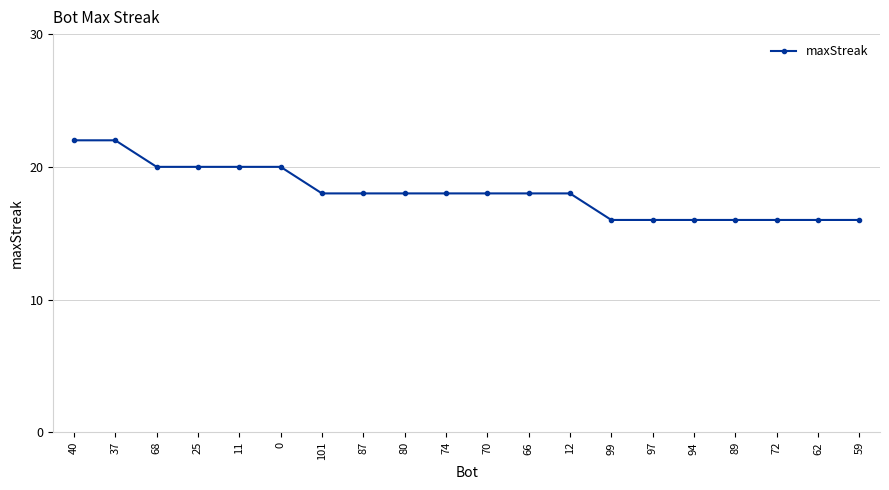

How many categories are shown in the chart?

20